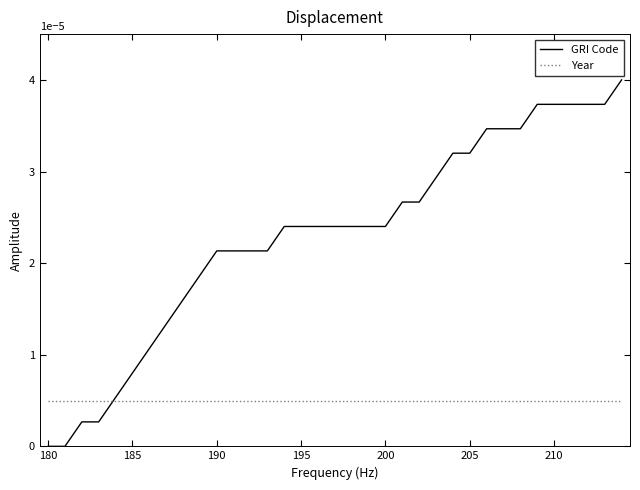

List the series in order of their overall mean, lowest first.

Year, GRI Code